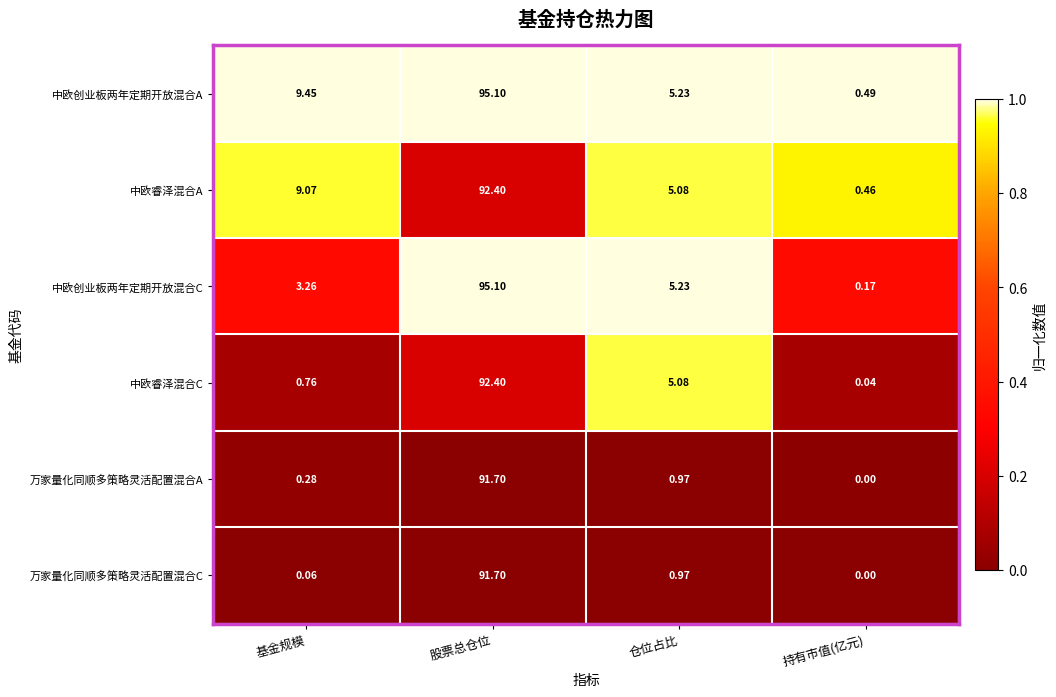

Which category has the highest value in the 中欧睿泽混合A series?

股票总仓位